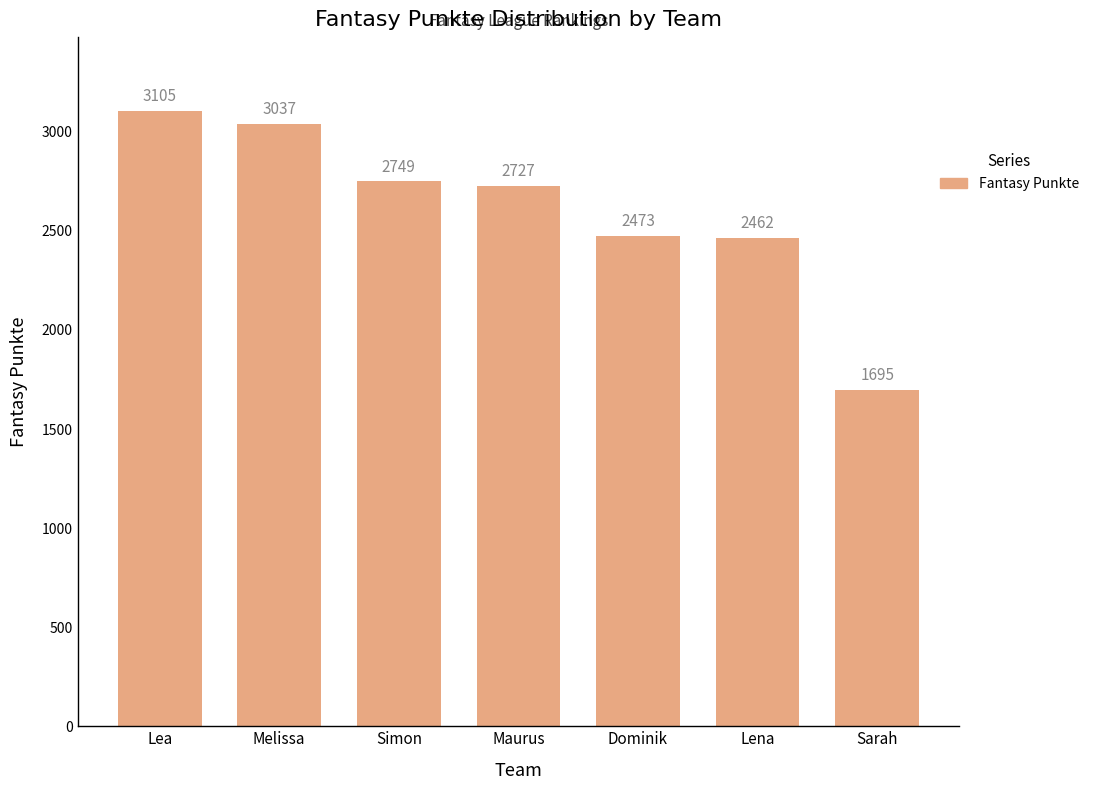

Is it true that the value at Sarah is 1695?

True